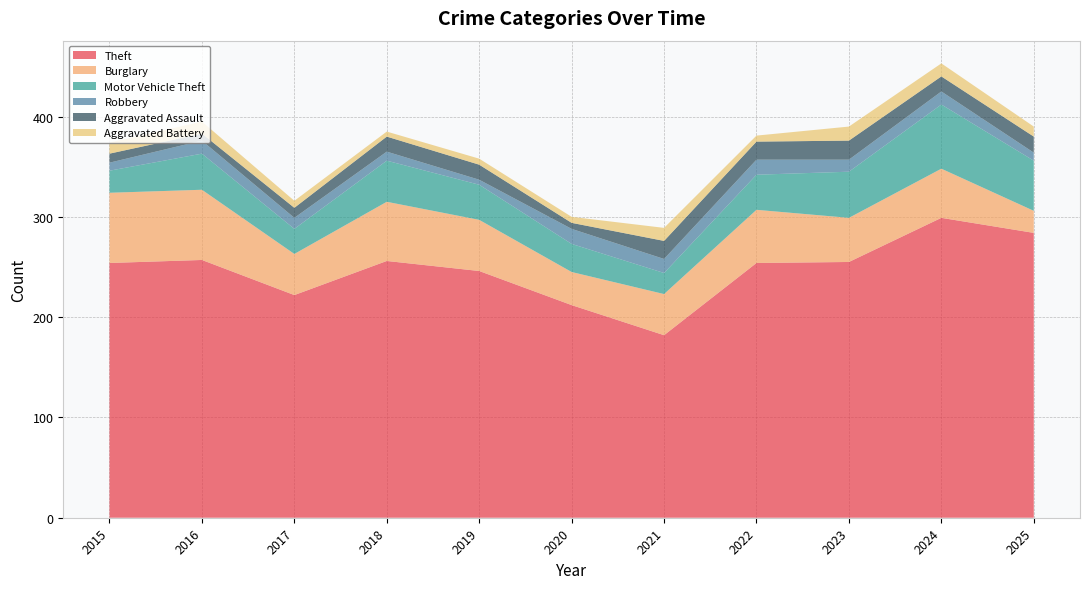

Reading left to right, what are all the values shown in this chart?

Theft: 254	257	222	256	246	212	182	254	255	299	284
Burglary: 70	70	41	59	51	33	41	53	44	49	22
Motor Vehicle Theft: 22	36	25	41	35	28	21	35	46	64	50
Robbery: 8	13	11	9	5	15	14	15	12	13	8
Aggravated Assault: 9	7	10	15	15	6	18	18	19	15	16
Aggravated Battery: 11	12	7	5	6	6	13	6	14	13	10